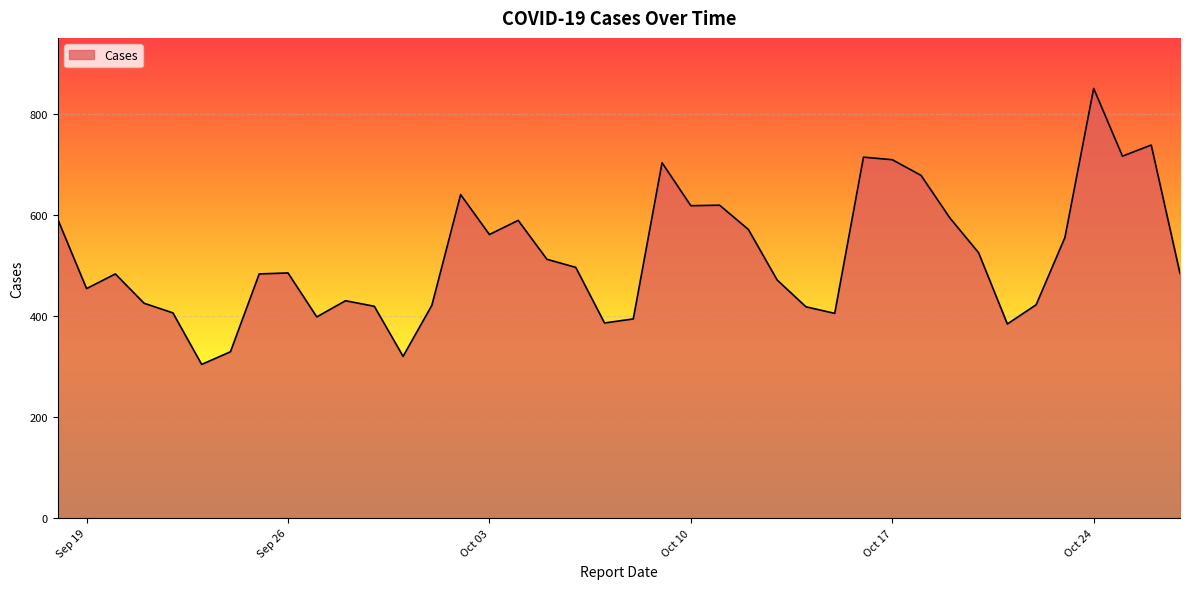

What is the greatest value displayed?

850